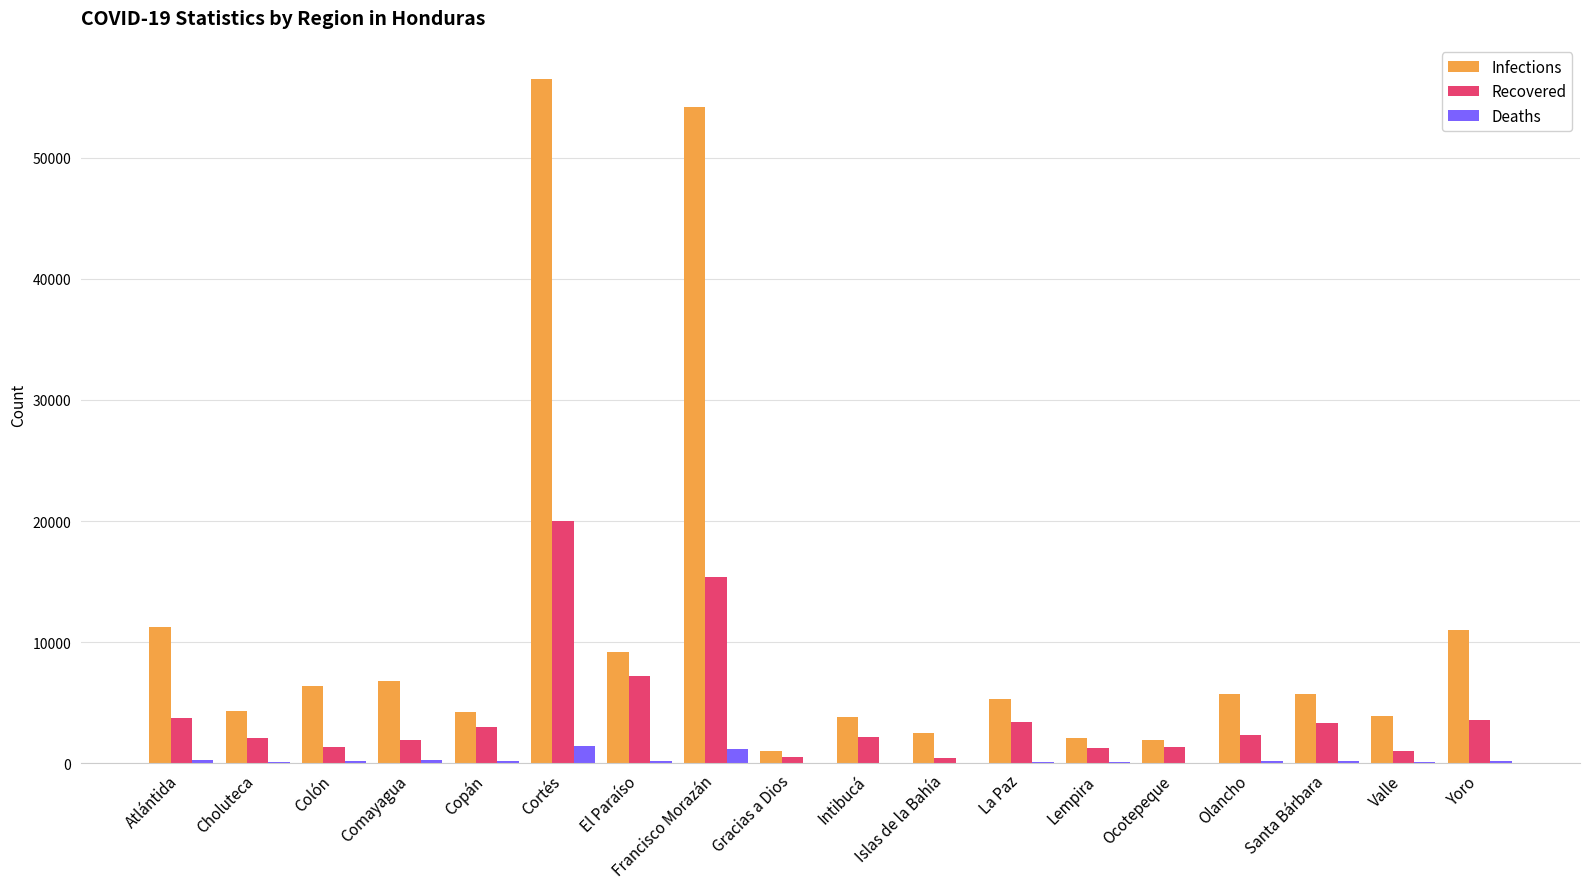

The value of Infections at Francisco Morazán is 37778. True or false?

False